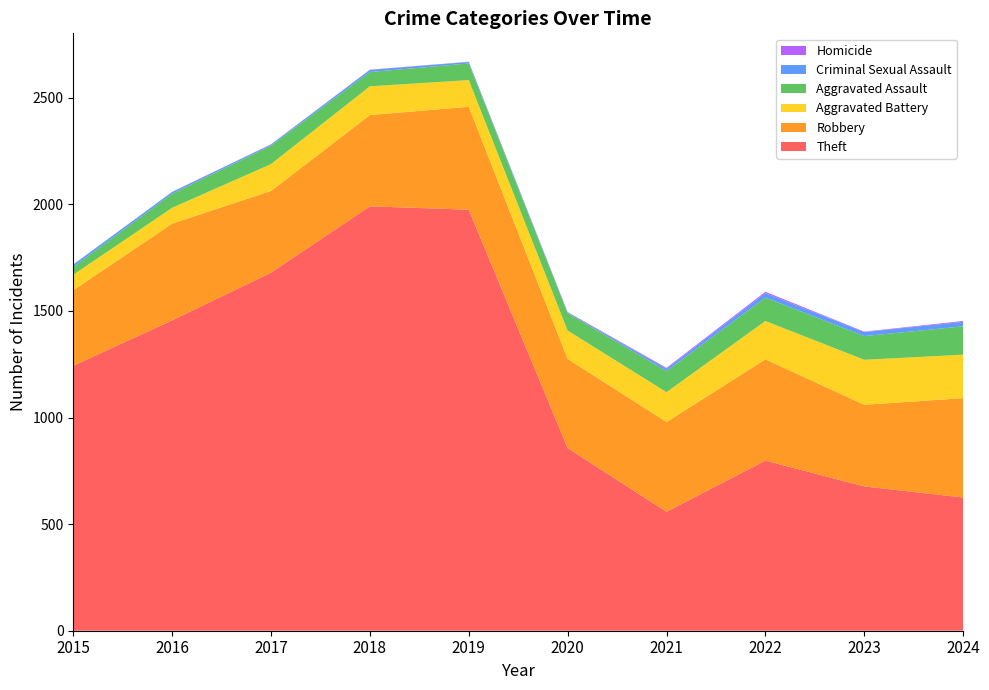

Reading right to left, transcribe all the data shown in this chart.

Theft: 2024=625	2023=677	2022=798	2021=558	2020=857	2019=1975	2018=1991	2017=1680	2016=1456	2015=1243
Robbery: 2024=466	2023=383	2022=475	2021=421	2020=418	2019=483	2018=428	2017=383	2016=454	2015=354
Aggravated Battery: 2024=204	2023=211	2022=180	2021=140	2020=133	2019=125	2018=135	2017=126	2016=74	2015=73
Aggravated Assault: 2024=133	2023=111	2022=110	2021=99	2020=82	2019=78	2018=67	2017=87	2016=66	2015=37
Criminal Sexual Assault: 2024=21	2023=19	2022=21	2021=11	2020=3	2019=7	2018=10	2017=5	2016=8	2015=11
Homicide: 2024=4	2023=2	2022=6	2021=4	2020=2	2019=1	2018=1	2017=1	2016=1	2015=0